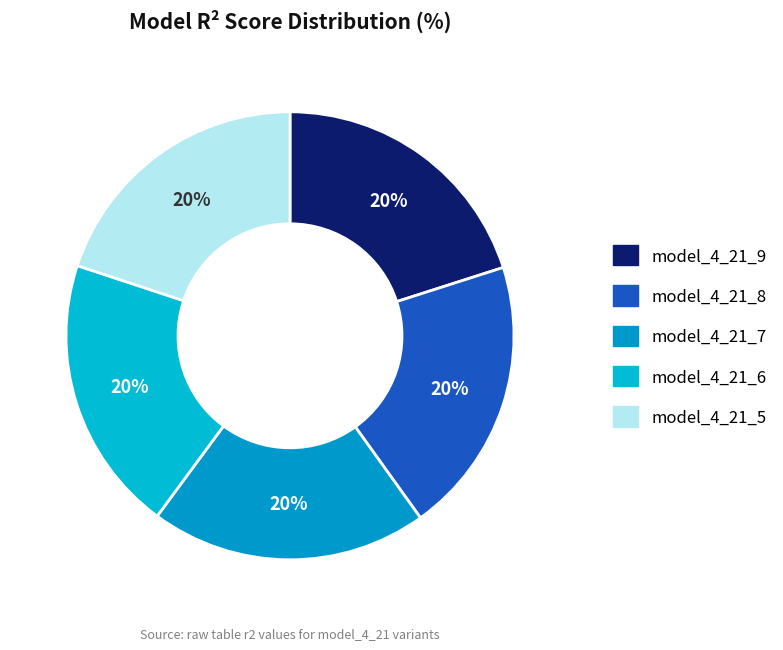

Which slice is the largest?

model_4_21_9